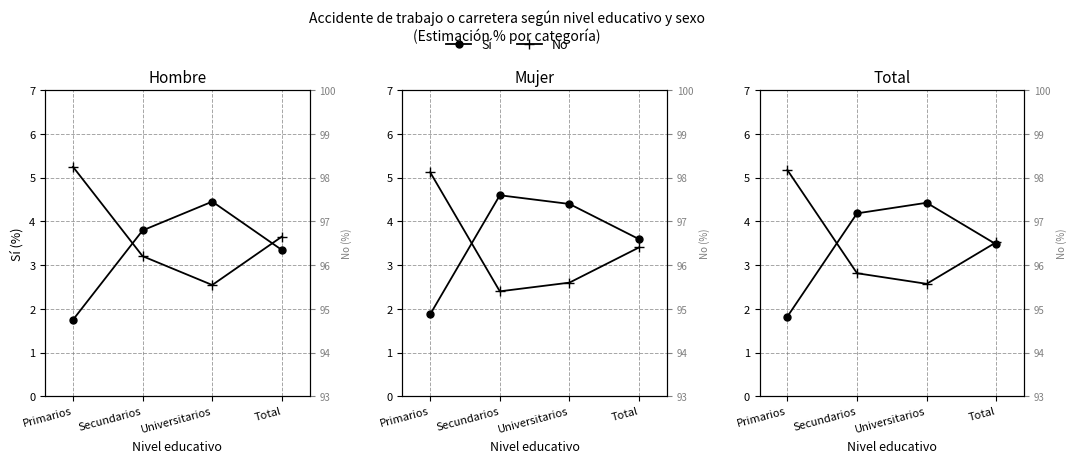

What position from the right is Primarios?

4